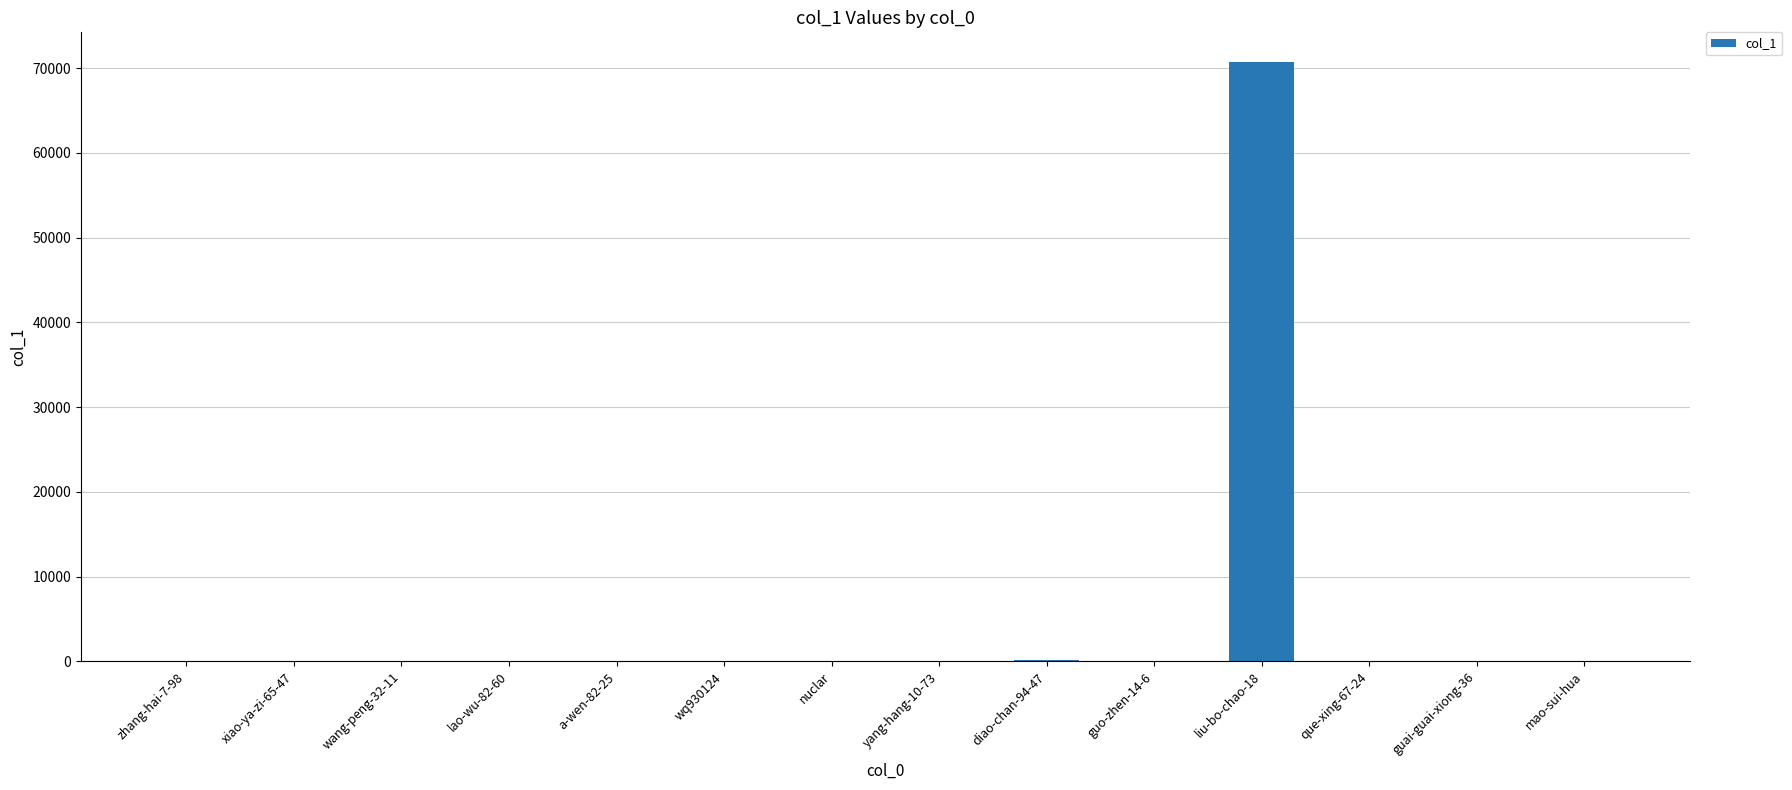

Approximately how many times larger is the value at yang-hang-10-73 compared to wq930124?

6.0